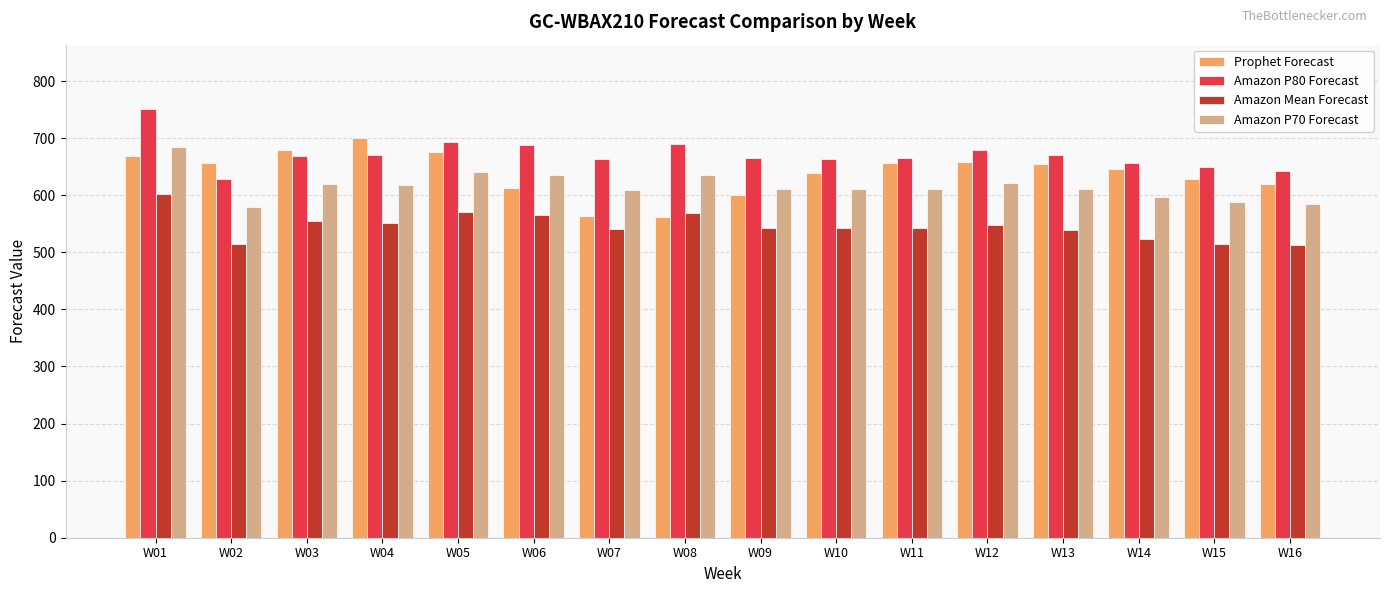

What is the difference between the maximum and minimum values in the Amazon P70 Forecast series?

106